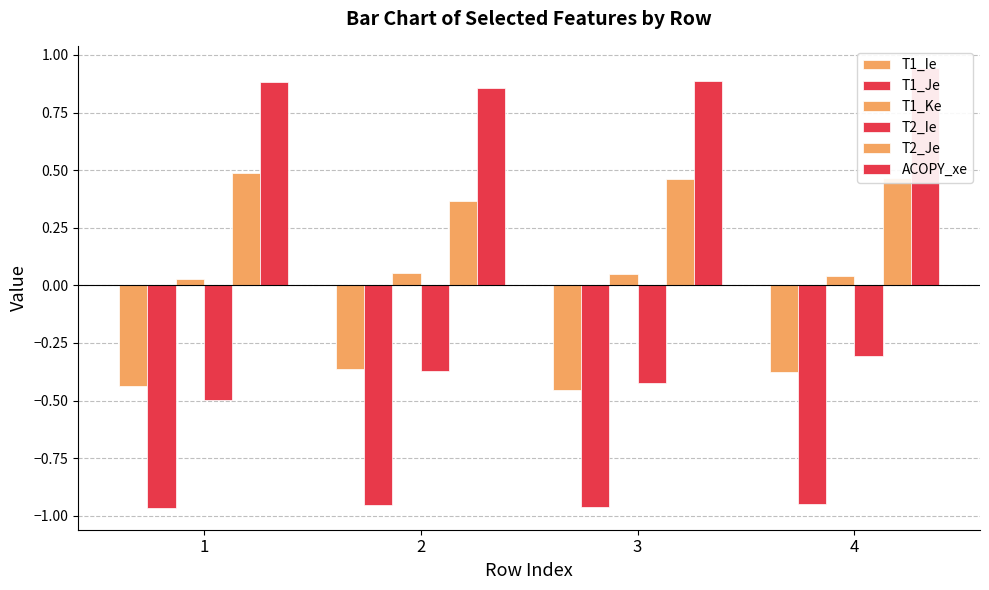

Reading left to right, transcribe all the data shown in this chart.

T1_Ie: 1=-0.4	2=-0.4	3=-0.5	4=-0.4
T1_Je: 1=-1.0	2=-1.0	3=-1.0	4=-0.9
T1_Ke: 1=0.0	2=0.1	3=0.1	4=0.0
T2_Ie: 1=-0.5	2=-0.4	3=-0.4	4=-0.3
T2_Je: 1=0.5	2=0.4	3=0.5	4=0.5
ACOPY_xe: 1=0.9	2=0.9	3=0.9	4=0.9